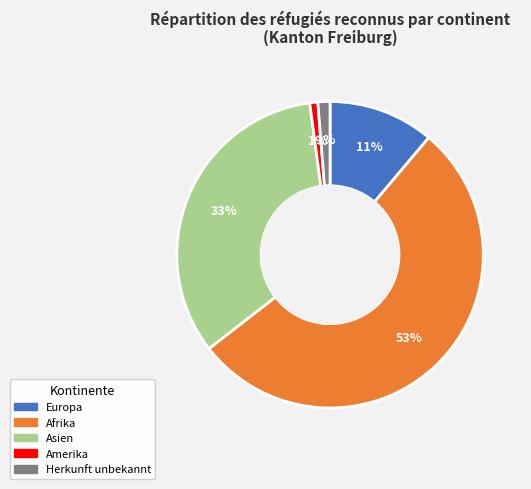

Which slice represents more than half of the pie?

Afrika